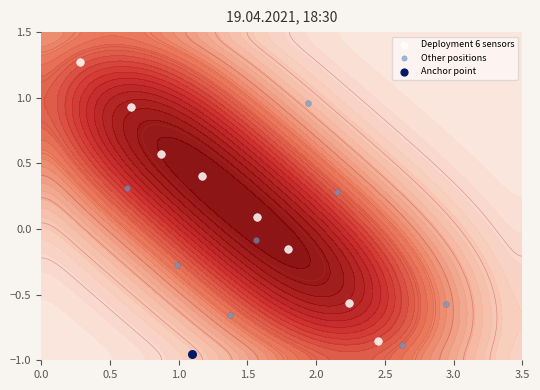

Reading right to left, extract all data points from this chart.

Deployment 6 sensors: -0.9	-0.6	-0.2	0.1	0.4	0.6	0.9	1.3
Other positions: -0.6	-0.9	0.3	1.0	-0.1	-0.7	-0.3	0.3